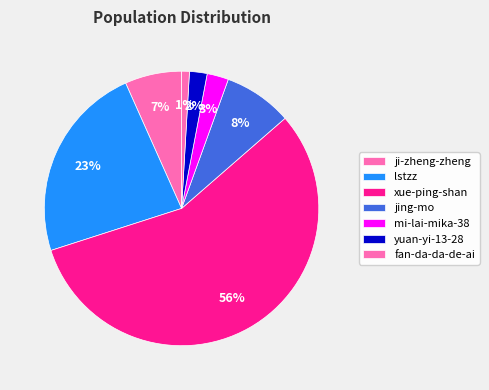

Between ji-zheng-zheng and lstzz, which is larger?

lstzz